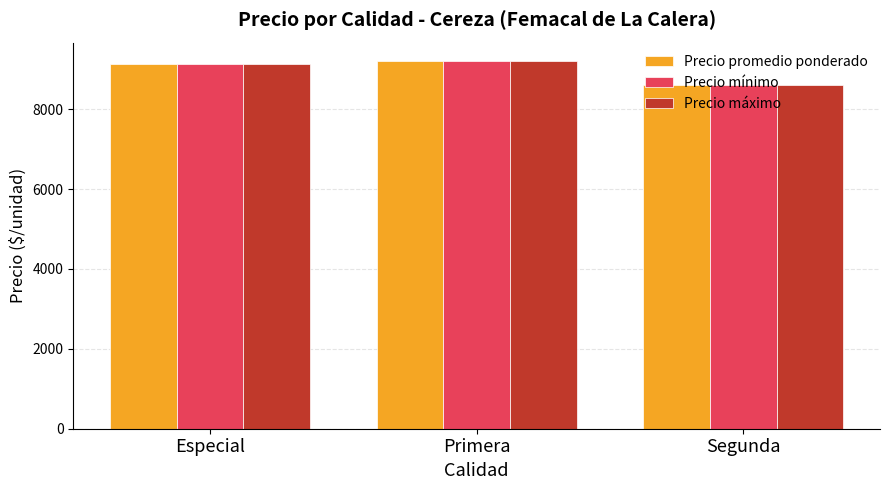

The Precio máximo series shows 8595 at Segunda. True or false?

True